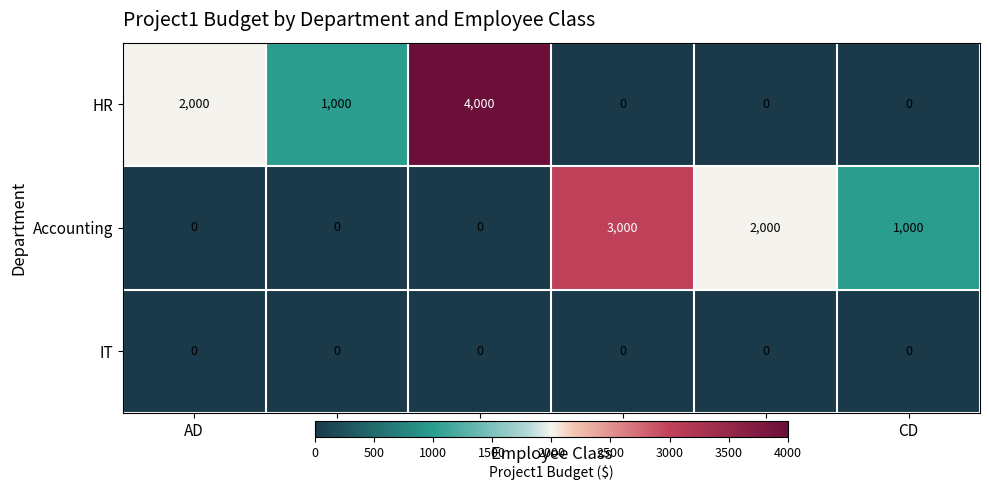

Which series has the widest spread of values?

HR